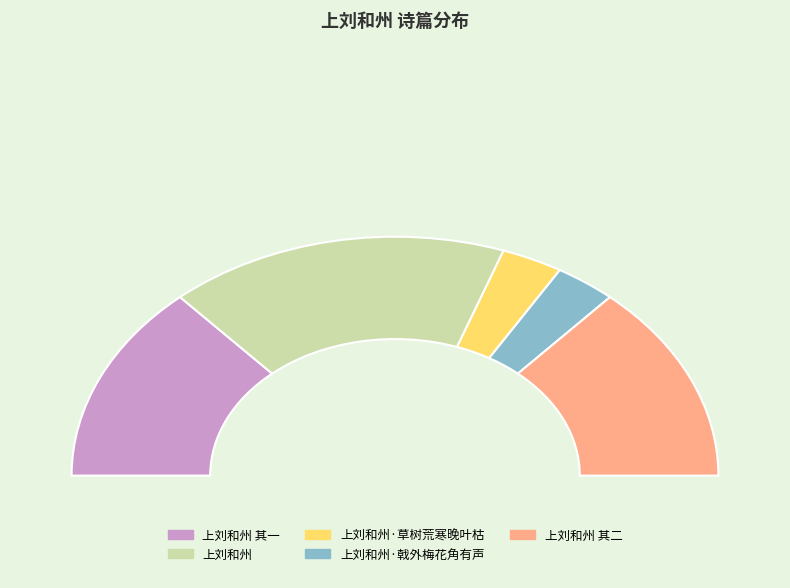

The 上刘和州 其二 slice represents 39% of the pie. True or false?

False